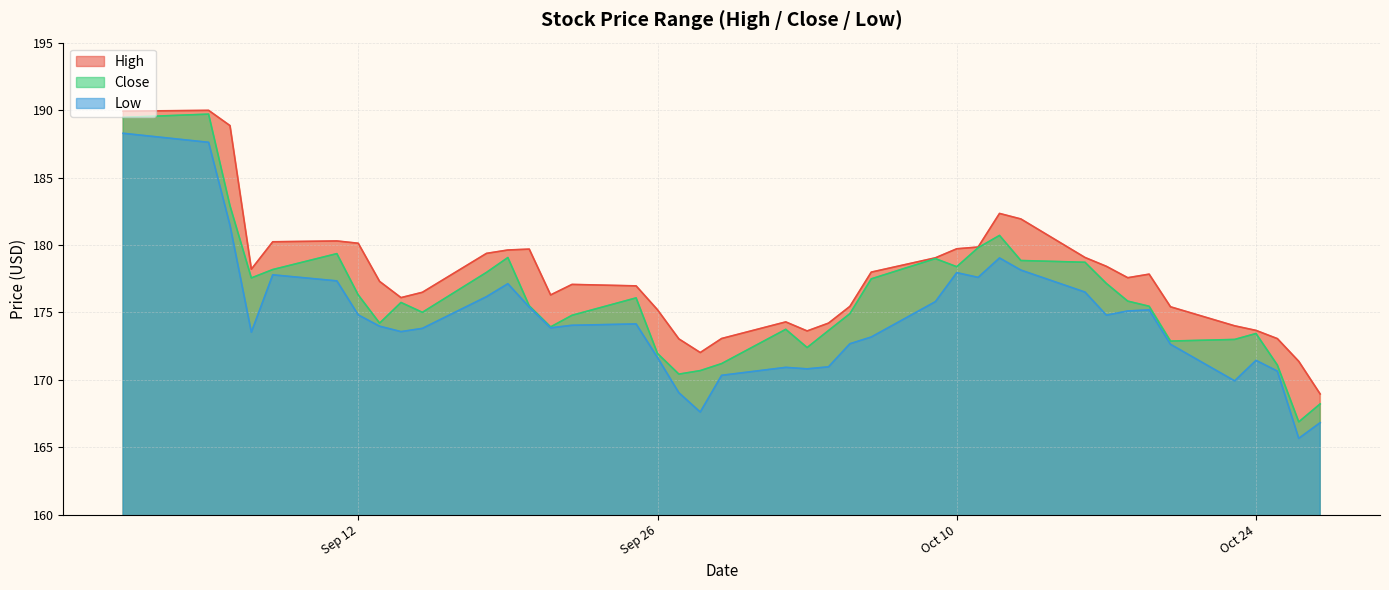

How many data points does each series have?

40